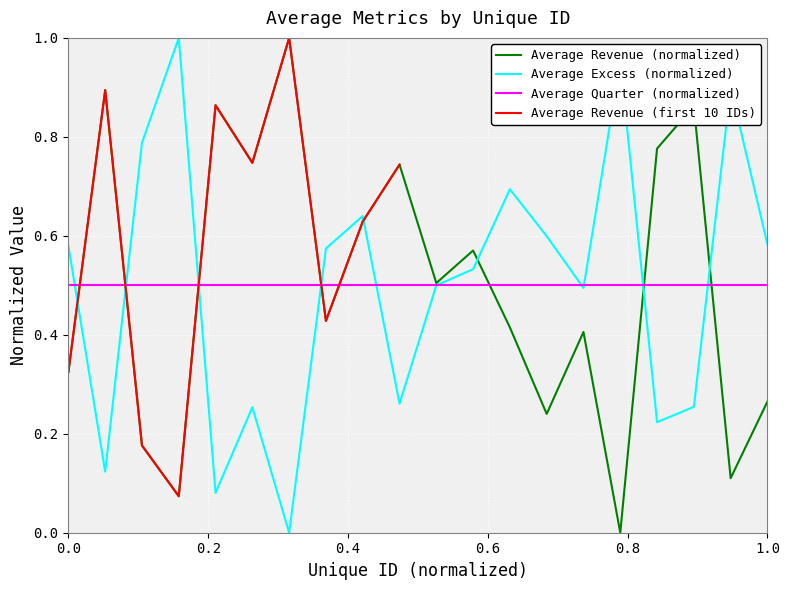

What is the value of the Average Excess point at the 12th from the left?

0.5